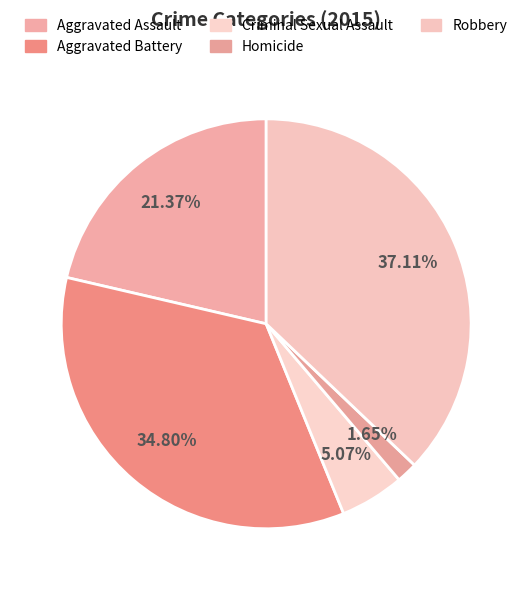

True or false: Criminal Sexual Assault accounts for 14% of the total.

False